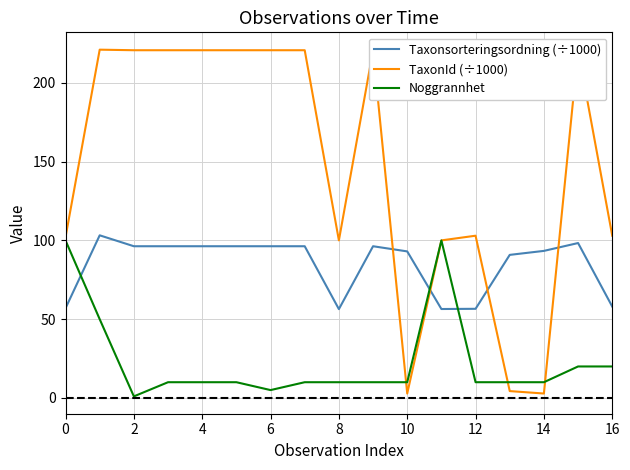

True or false: Noggrannhet and Taxonsorteringsordning (÷1000) intersect in this chart.

True